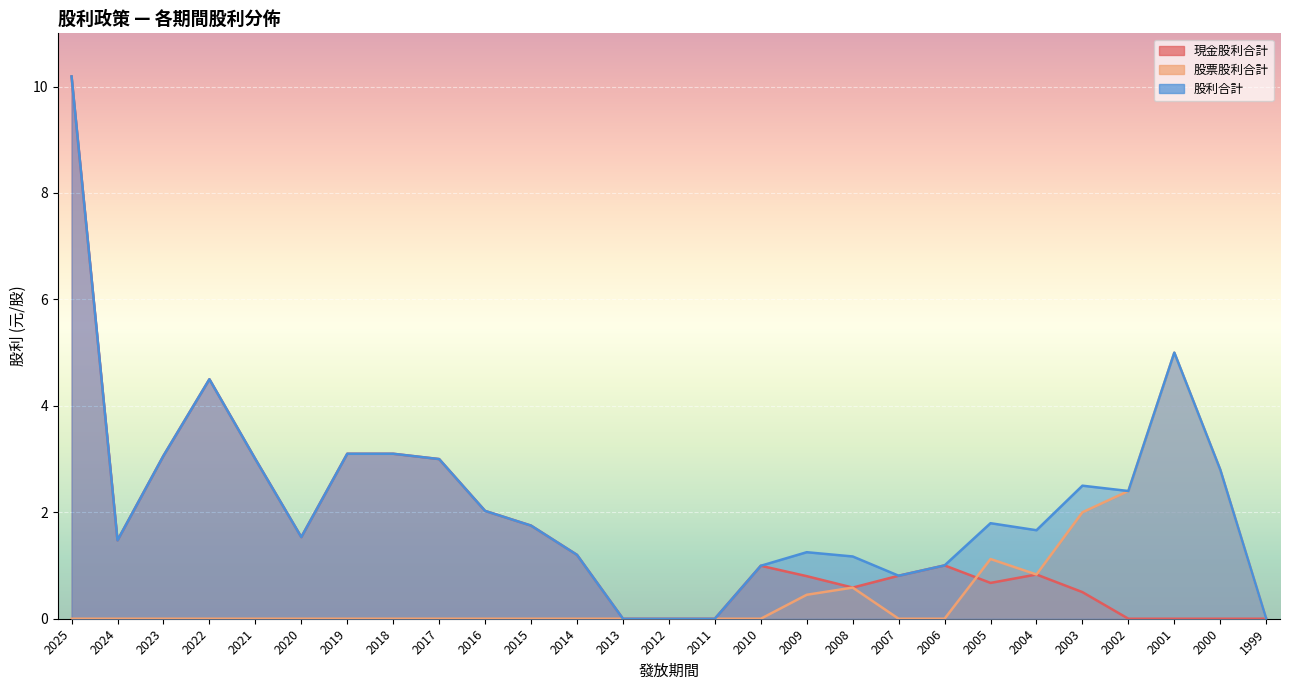

Which series changed the most between 2007 and 2006?

現金股利合計